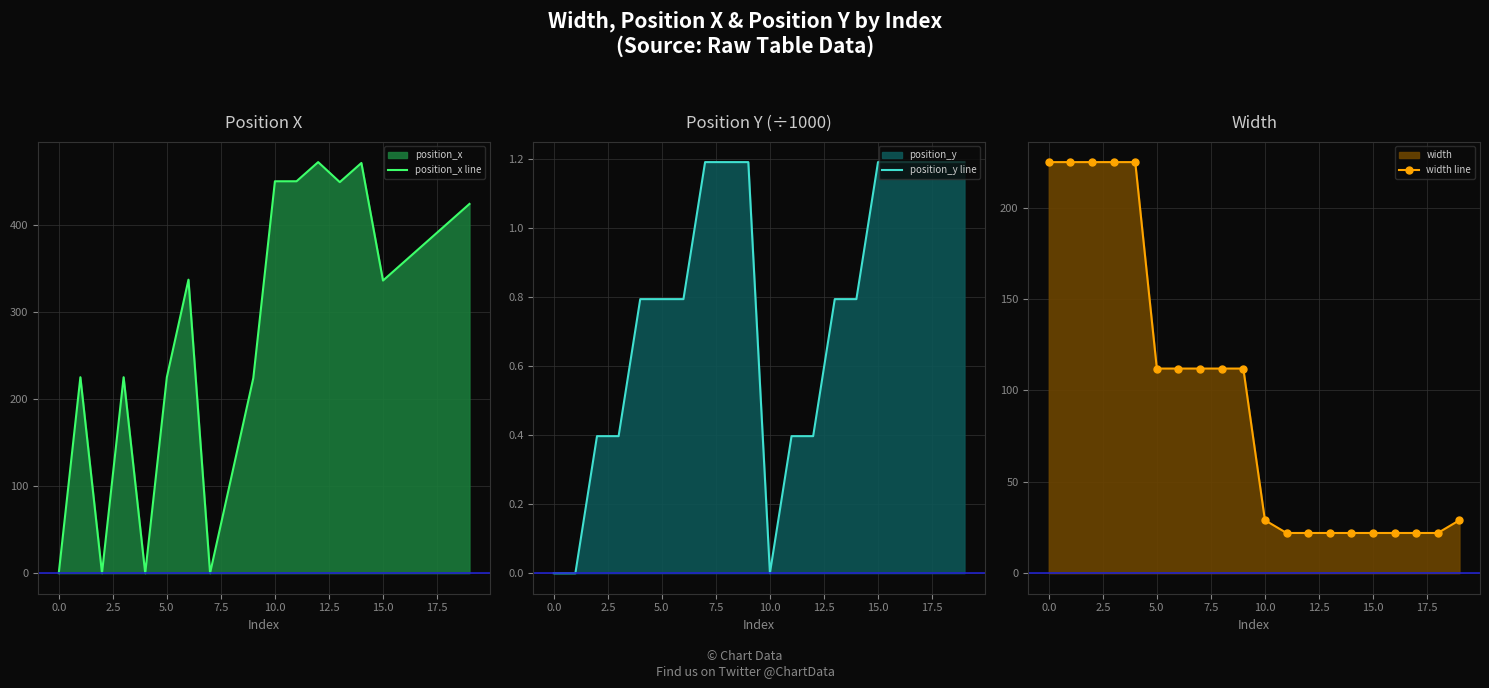

Where does the width line series first go above 112?

0.0